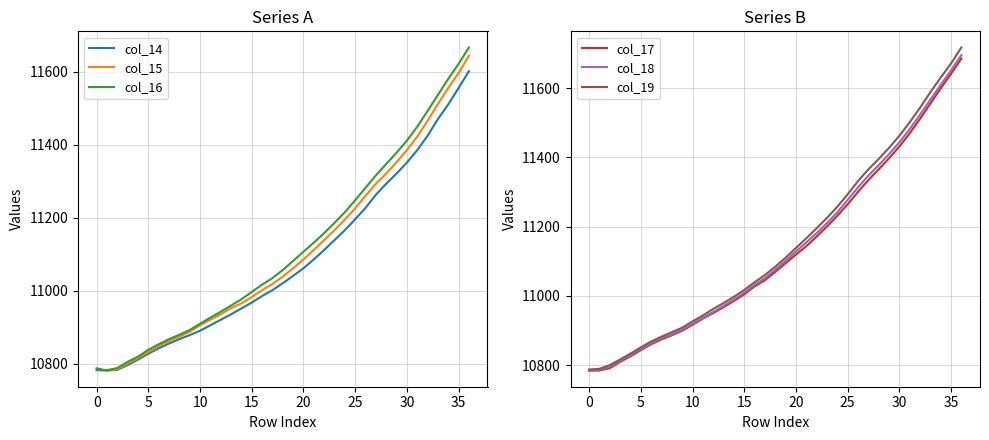

What is the difference between the second highest and minimum values in the col_16 series?

838